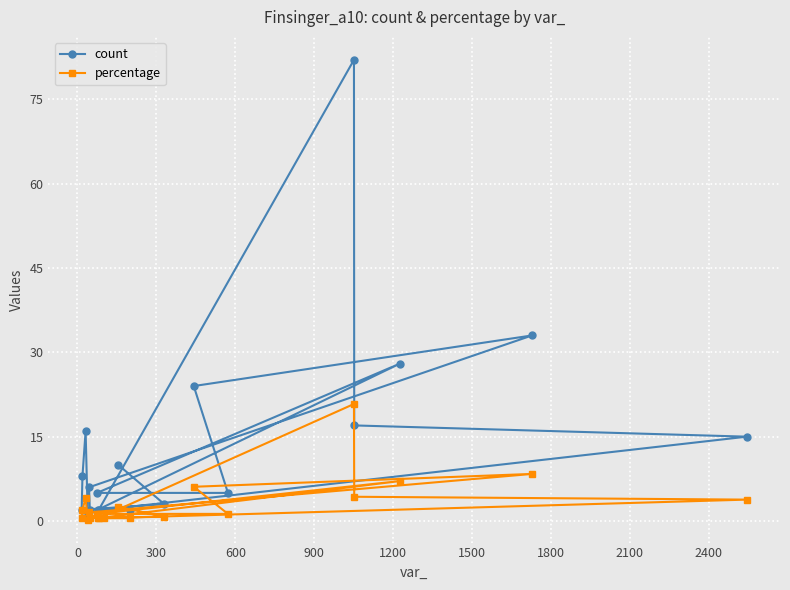

List the series in order of their peak value, lowest first.

percentage, count